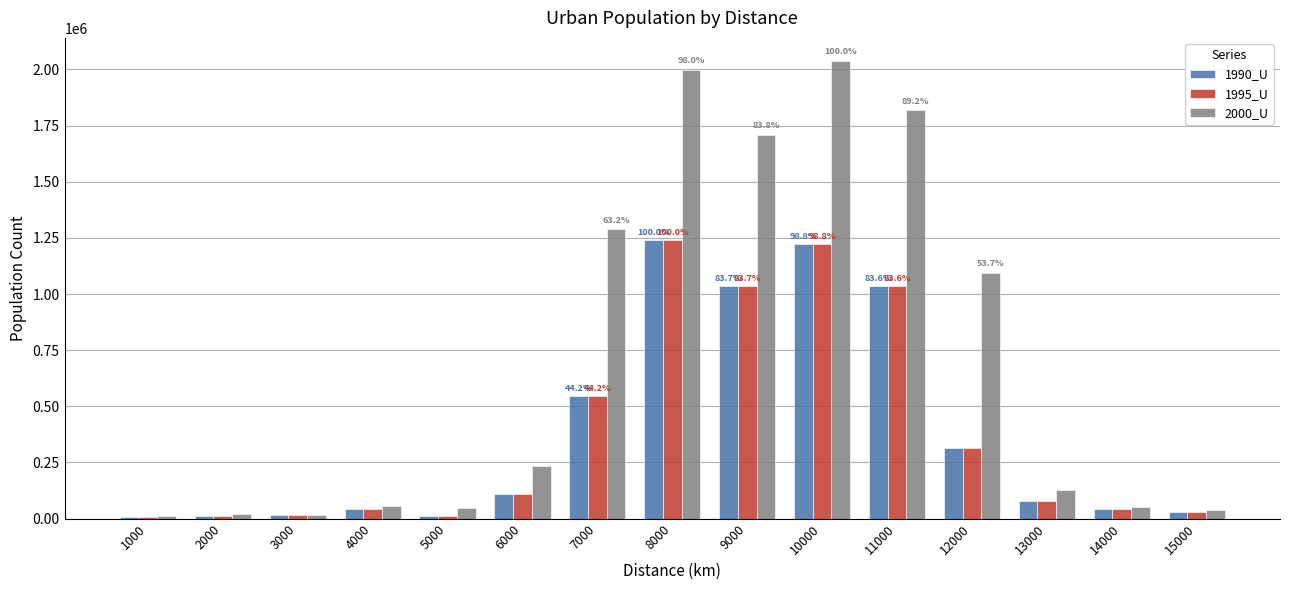

At how many categories does at least one series exceed 1529906?

4